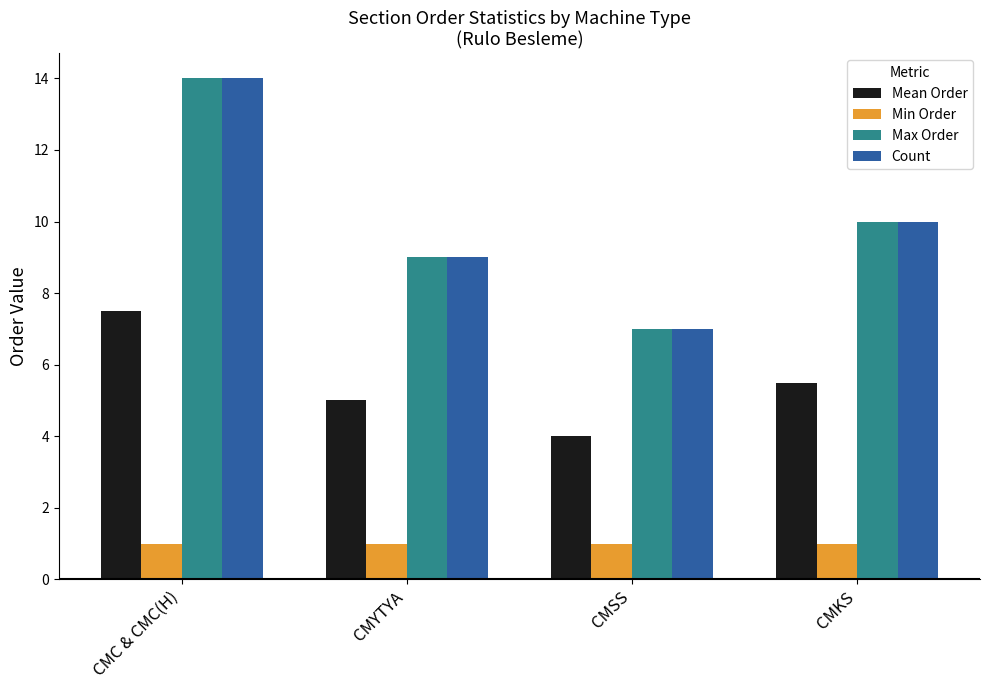

How many bars are there in total?

16